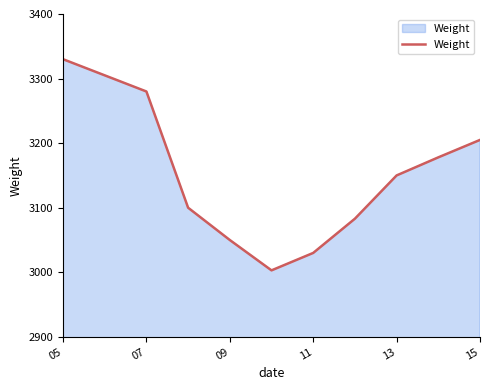

What is the difference between the maximum and minimum values?

327